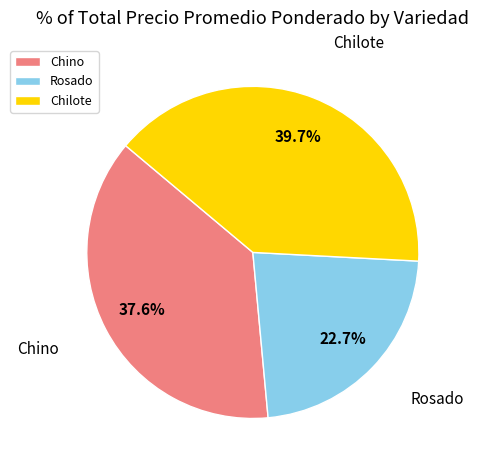

To the nearest percent, what percentage of the pie is Rosado?

23%